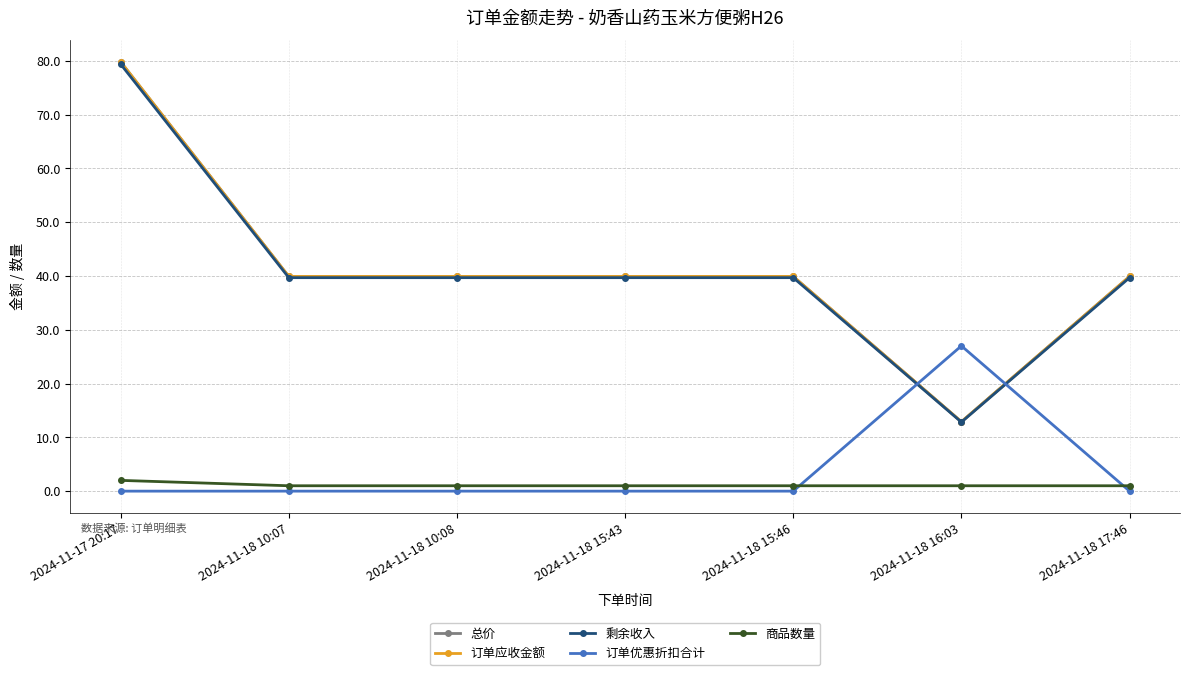

What is the value of the 订单应收金额 point at the 1st from the left?

79.8